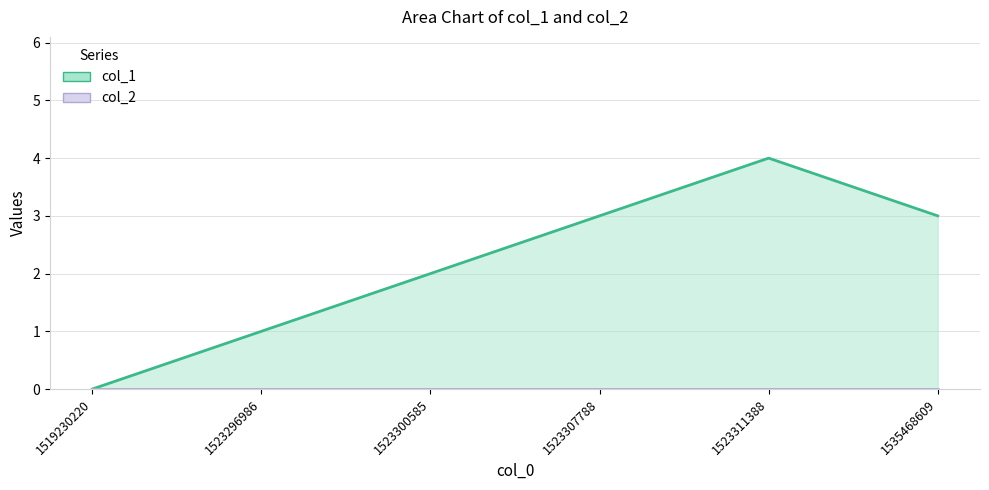

Count the number of categories in the chart.

6